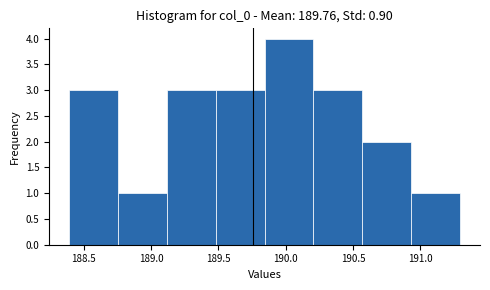

Reading left to right, list every bar in this chart as the range it spans on the x-axis followed by its height. Neither the bar edges nor the heights are printed on the chart, so give them approximately, as read against the axes.

188.40 to 188.75: 3
188.75 to 189.10: 1
189.10 to 189.50: 3
189.50 to 189.85: 3
189.85 to 190.20: 4
190.20 to 190.55: 3
190.55 to 190.95: 2
190.95 to 191.30: 1